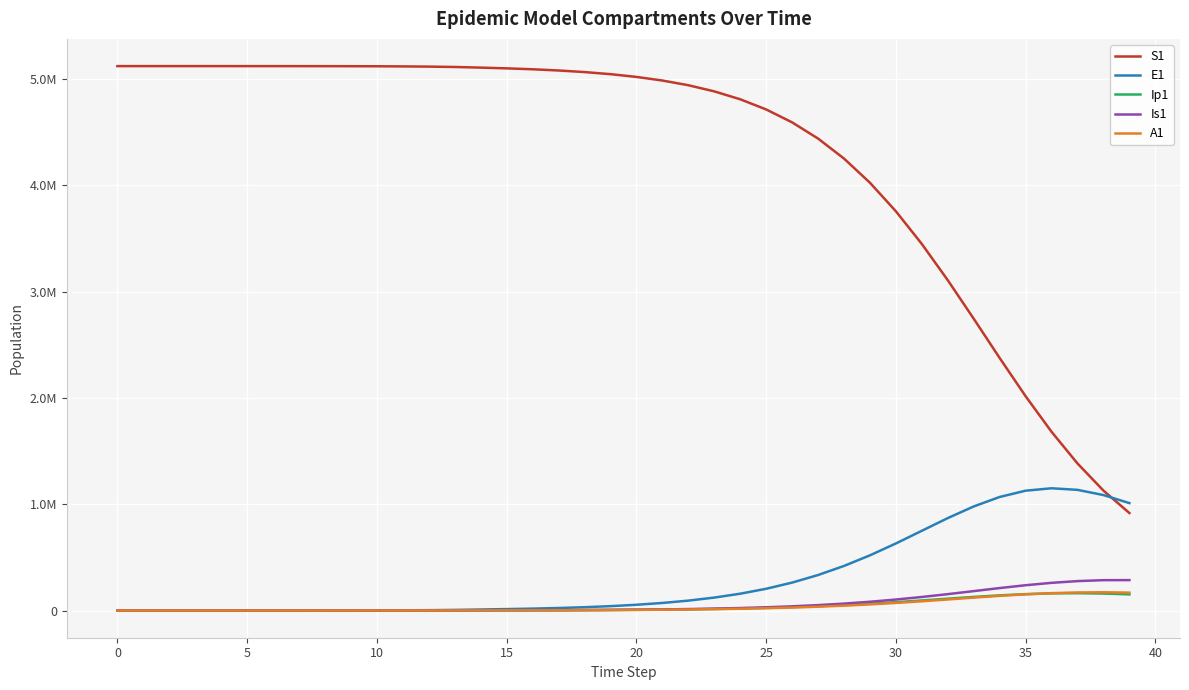

Does the chart display data point markers on the line(s)?

No